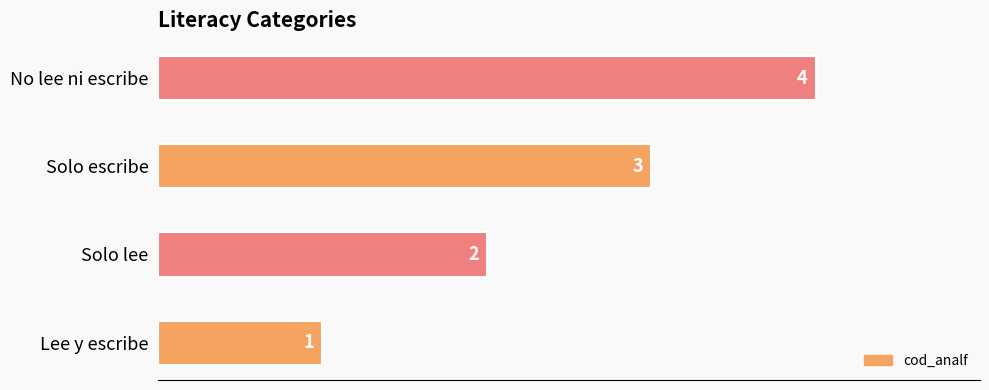

Is it true that the value at No lee ni escribe is 7?

False